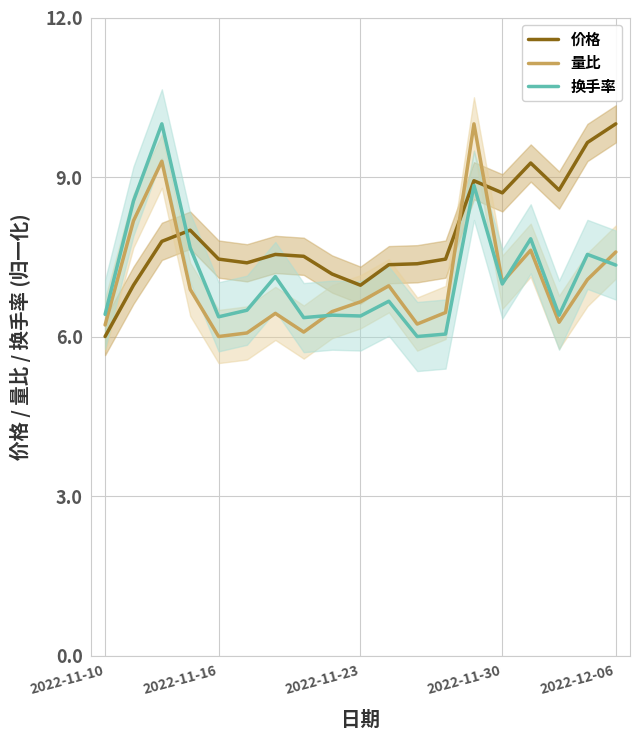

List the series in order of their peak value, lowest first.

价格, 量比, 换手率